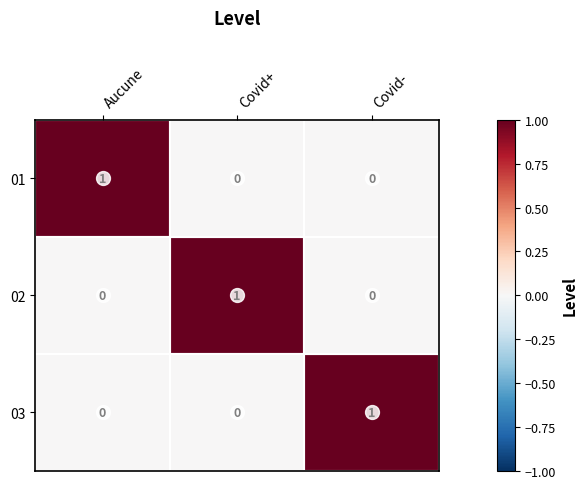

Count the 03 values in the range 0 to 1.

3